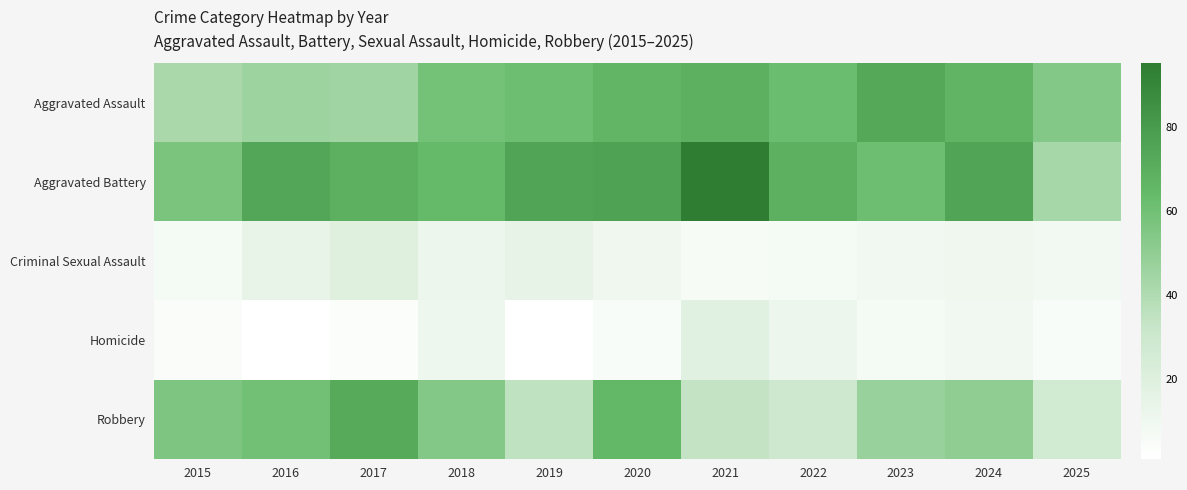

Reading left to right, transcribe all the data shown in this chart.

Aggravated Assault: 2015=42	2016=46	2017=45	2018=59	2019=61	2020=66	2021=69	2022=62	2023=73	2024=67	2025=54
Aggravated Battery: 2015=57	2016=74	2017=69	2018=64	2019=75	2020=76	2021=95	2022=69	2023=61	2024=75	2025=43
Criminal Sexual Assault: 2015=7	2016=14	2017=19	2018=12	2019=15	2020=10	2021=6	2022=7	2023=9	2024=10	2025=8
Homicide: 2015=4	2016=1	2017=3	2018=11	2019=1	2020=5	2021=18	2022=12	2023=7	2024=9	2025=5
Robbery: 2015=56	2016=60	2017=72	2018=54	2019=35	2020=65	2021=34	2022=29	2023=47	2024=50	2025=27